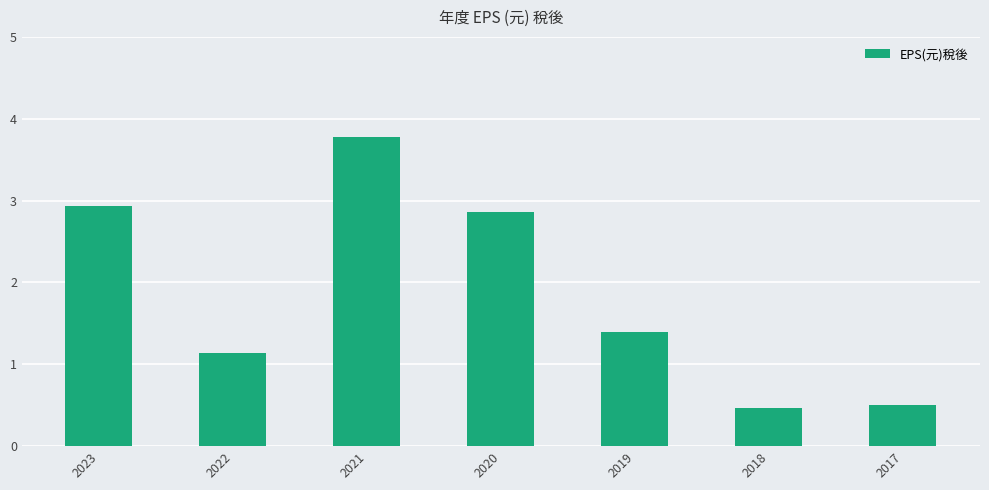

What is the value of the 3rd bar from the left?

3.8